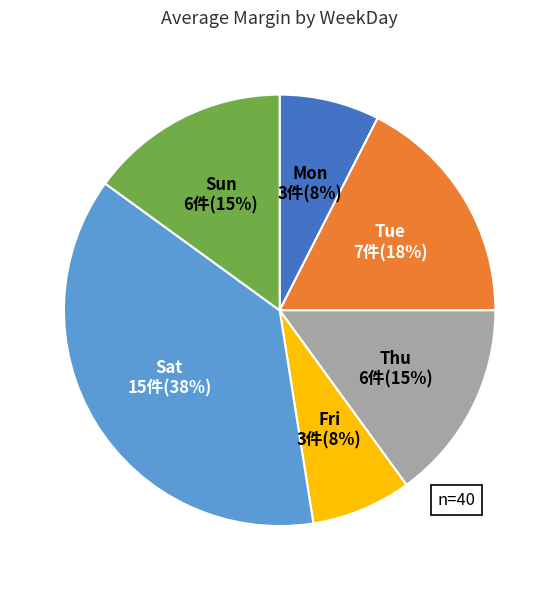

To the nearest percent, what is the average slice percentage?

17%